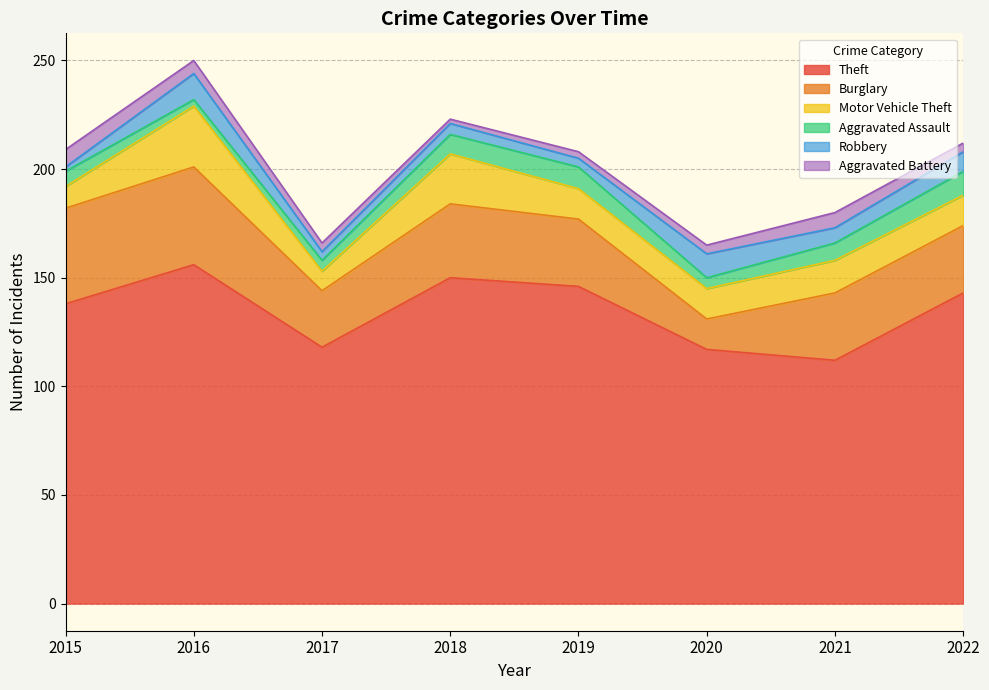

The Burglary series shows 42 at 2021. True or false?

False